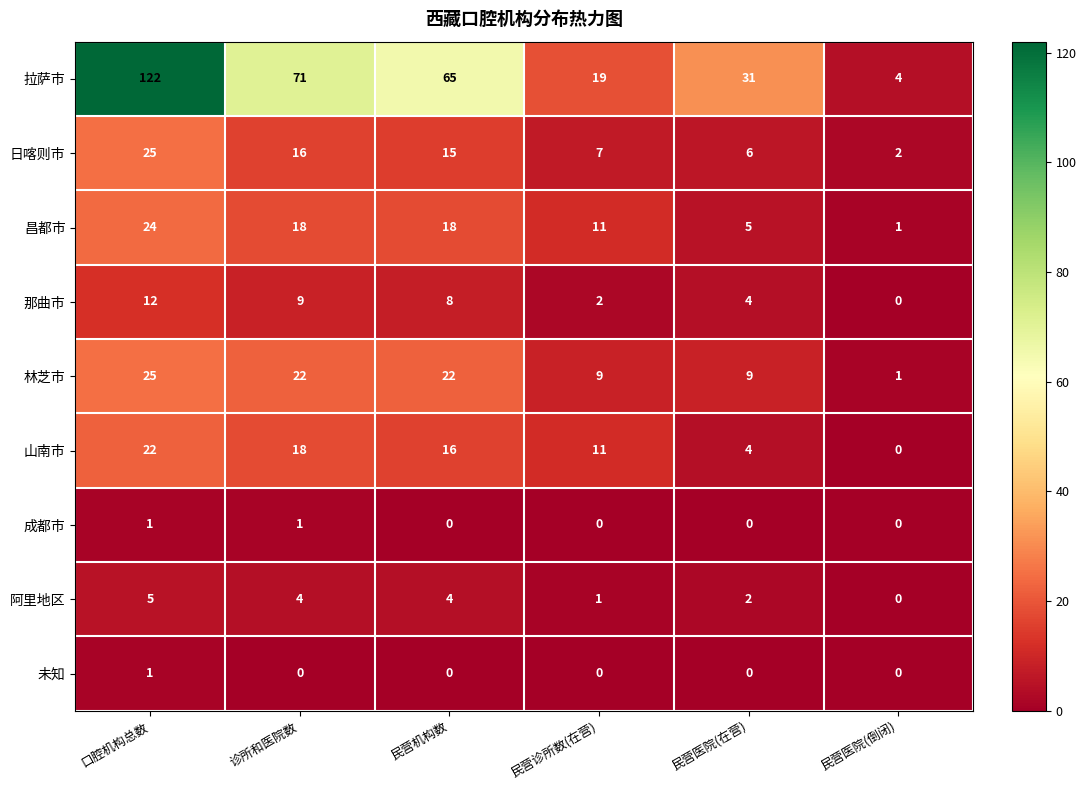

What is the spread (max minus min) of values at 民营医院(在营)?

31